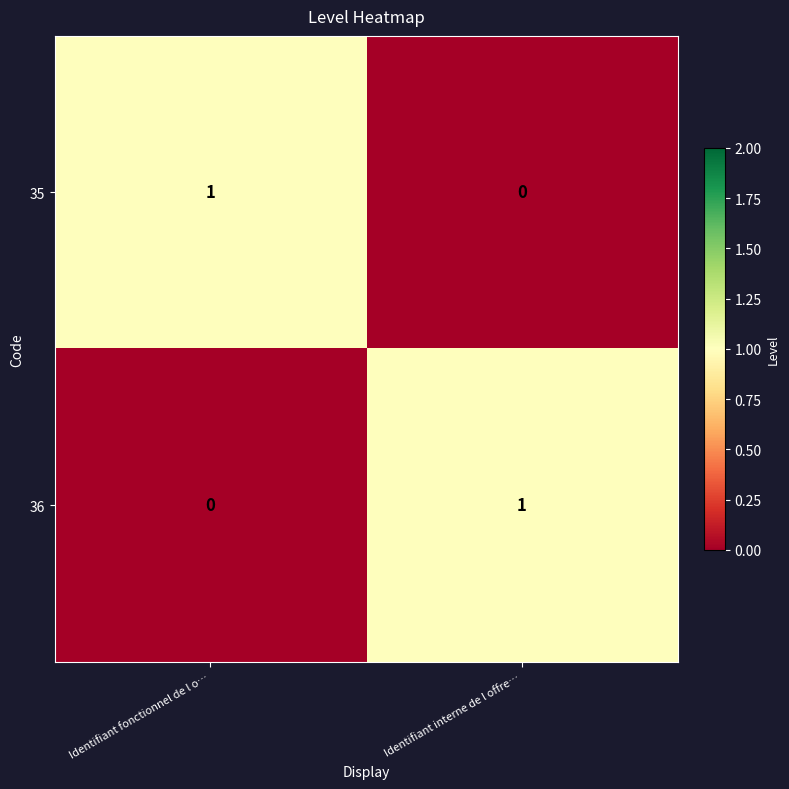

Count the number of categories in the chart.

2